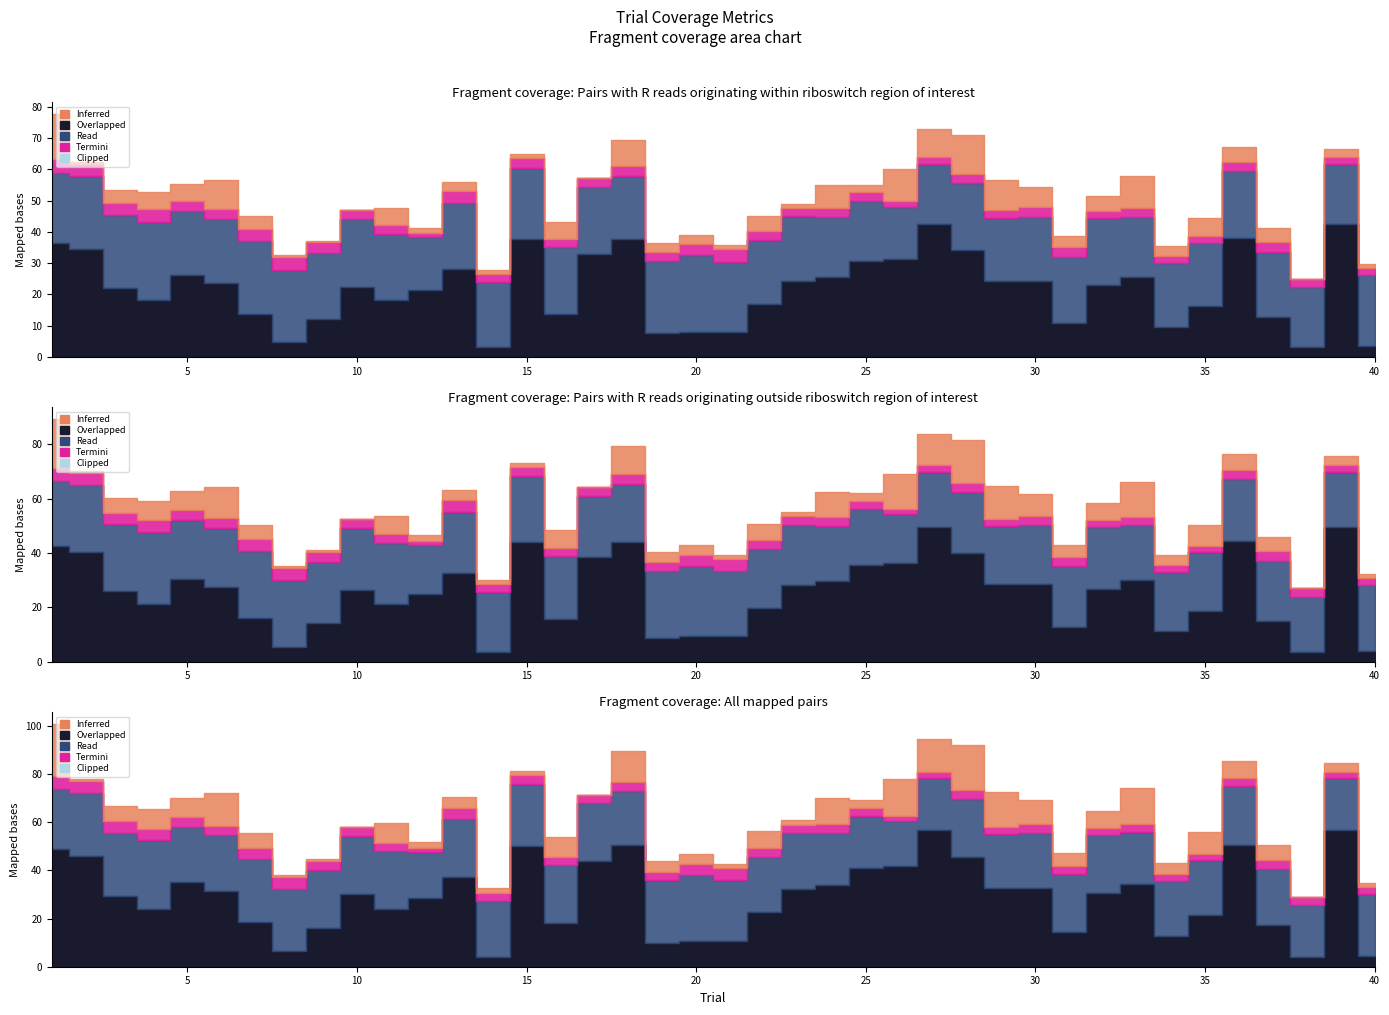

True or false: pokeDist has a value of 5.2 at 22.

False